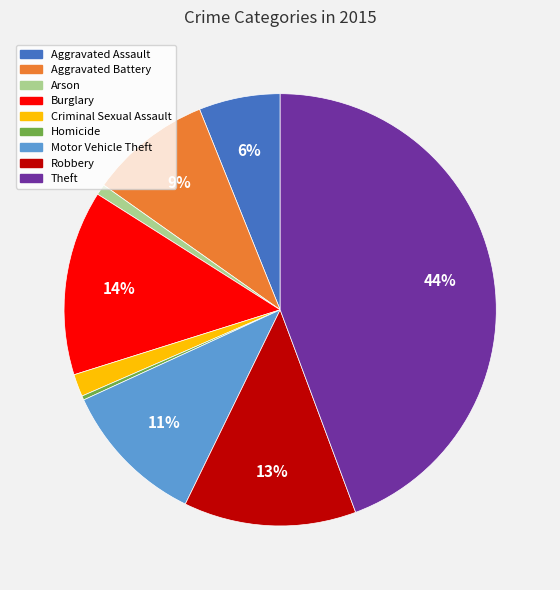

Is the sum of Arson and Aggravated Battery greater than half?

No